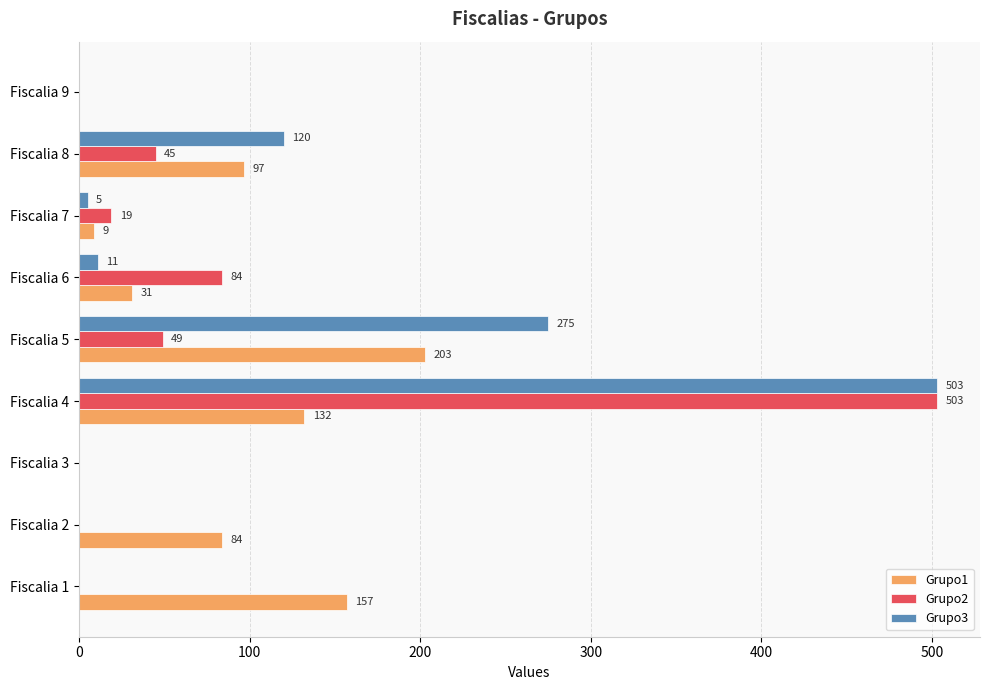

At which category is the sum across all series the highest?

Fiscalia 4